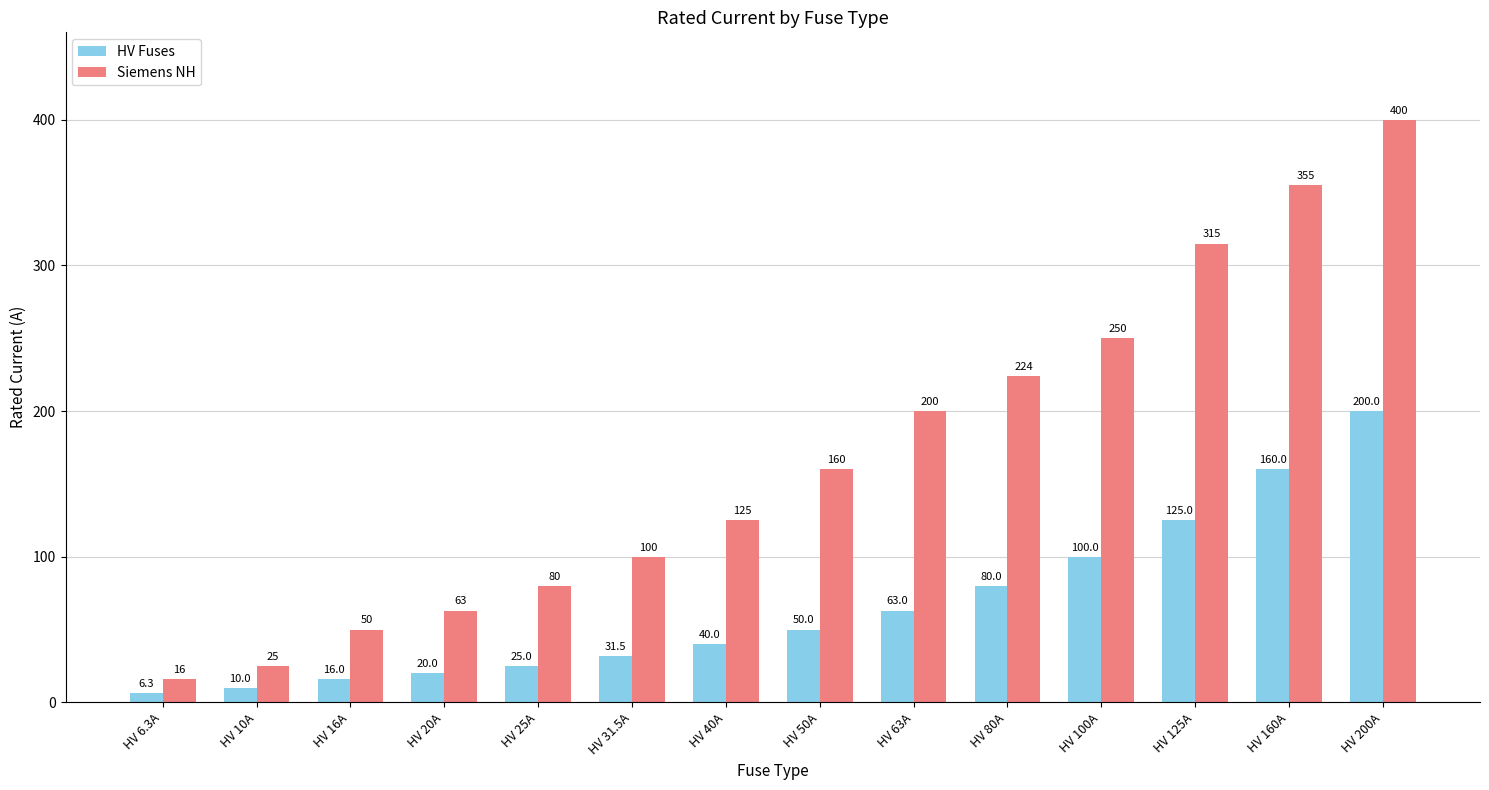

At HV 40A, list the series in order from smallest to largest.

HV Fuses, Siemens NH